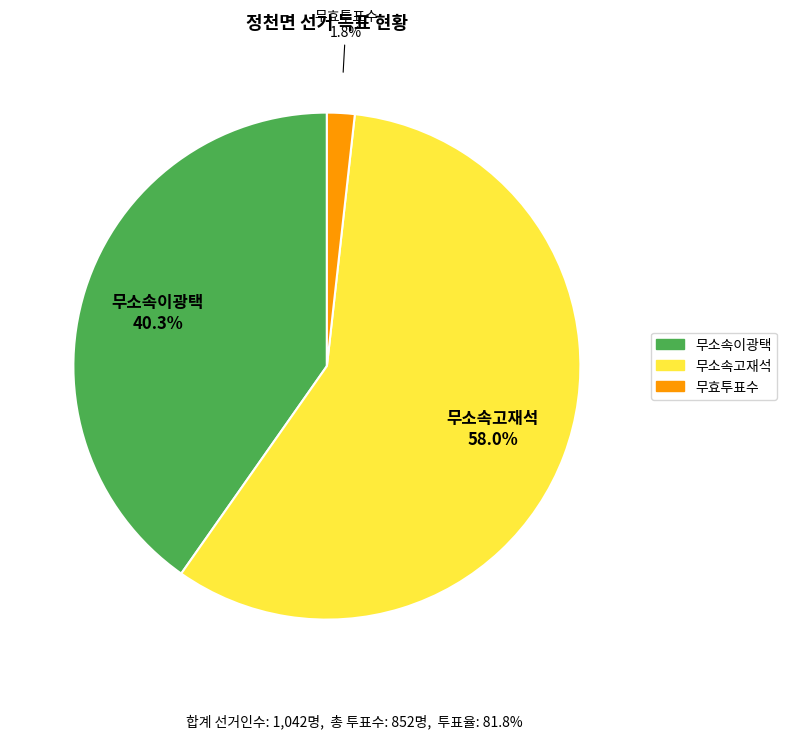

To the nearest percent, what percentage of the pie is 무효투표수?

2%